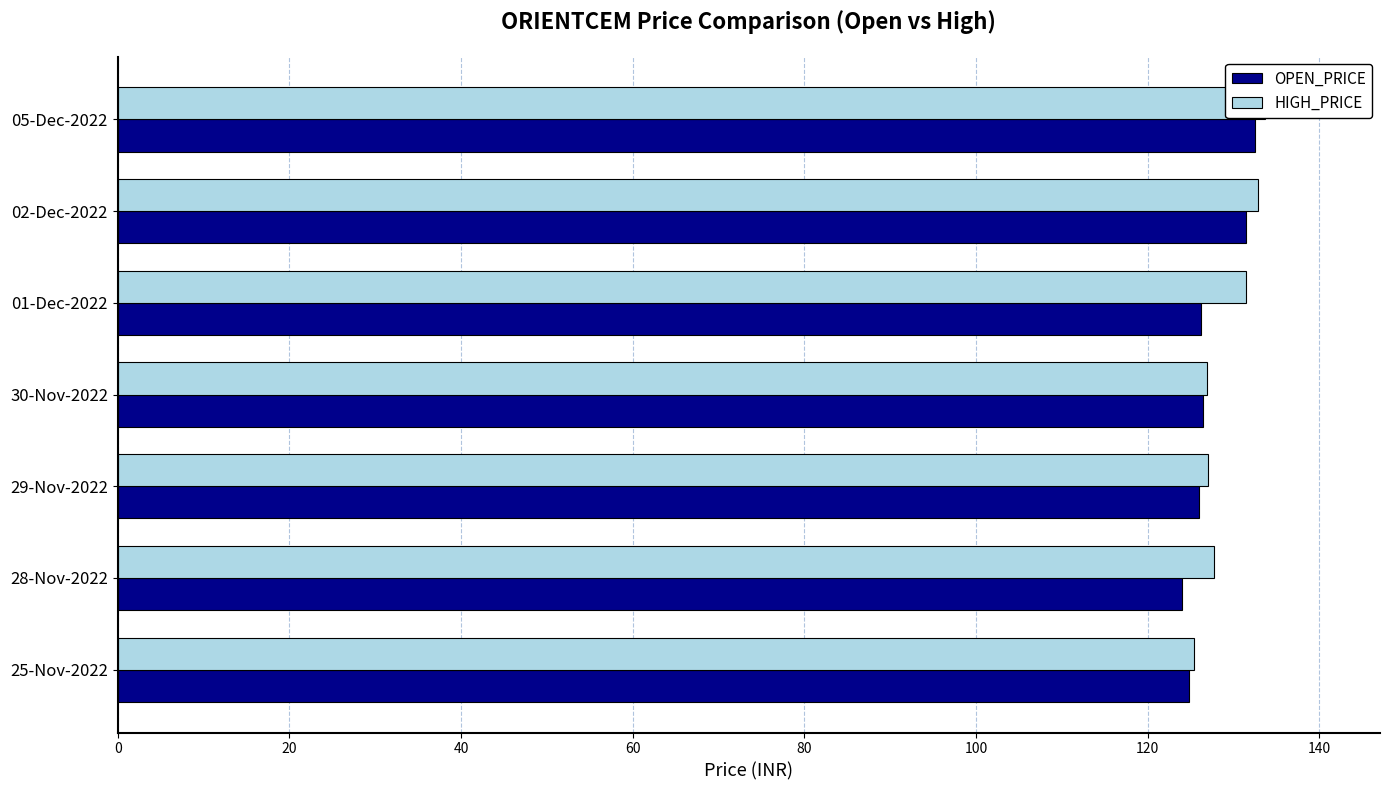

What is the minimum value for OPEN_PRICE?

124.0